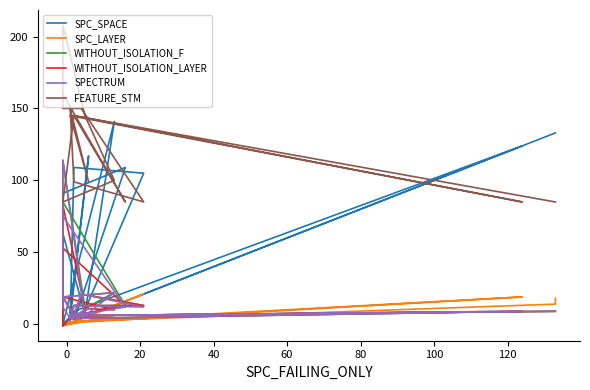

Does the chart have visible grid lines?

No